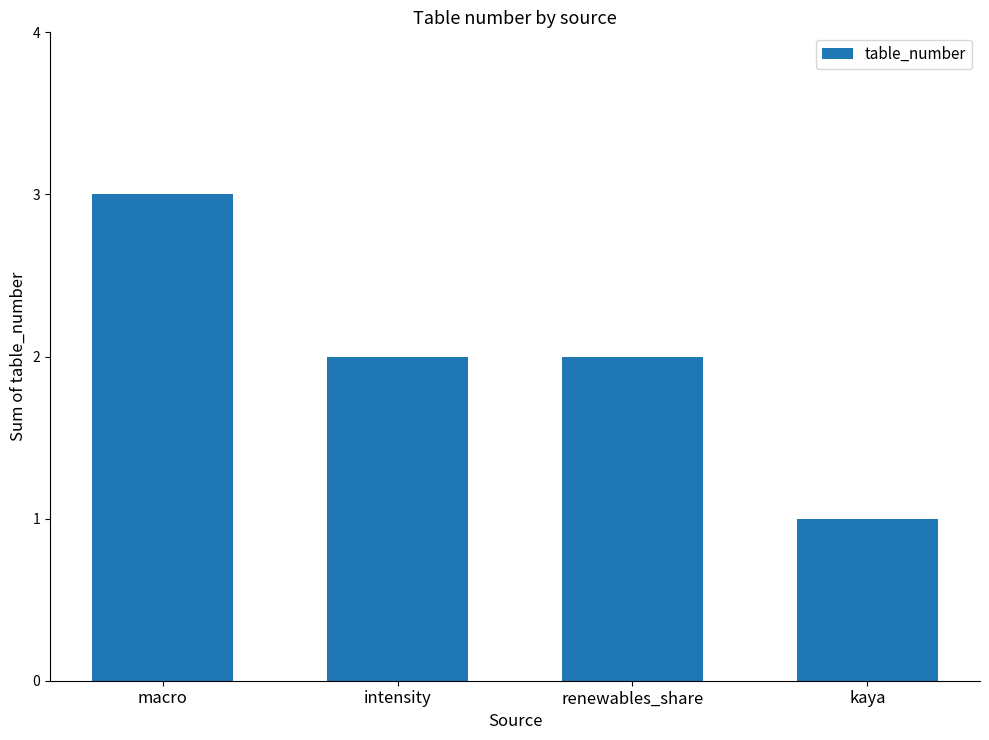

Reading left to right, transcribe all the data shown in this chart.

3	2	2	1